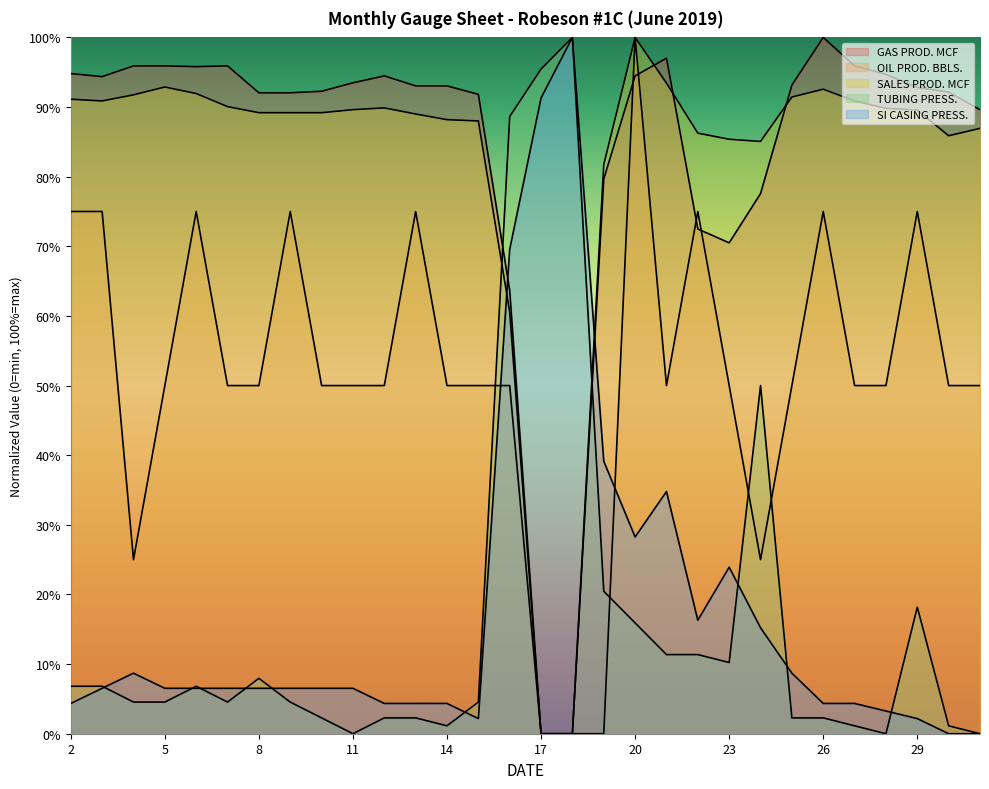

Count the number of categories in the chart.

30